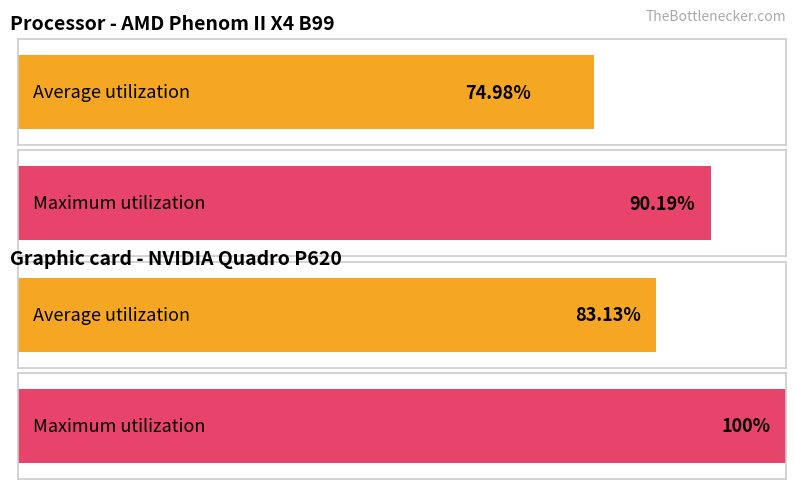

Rank the series at 8 from lowest to highest value.

Average utilization, Maximum utilization